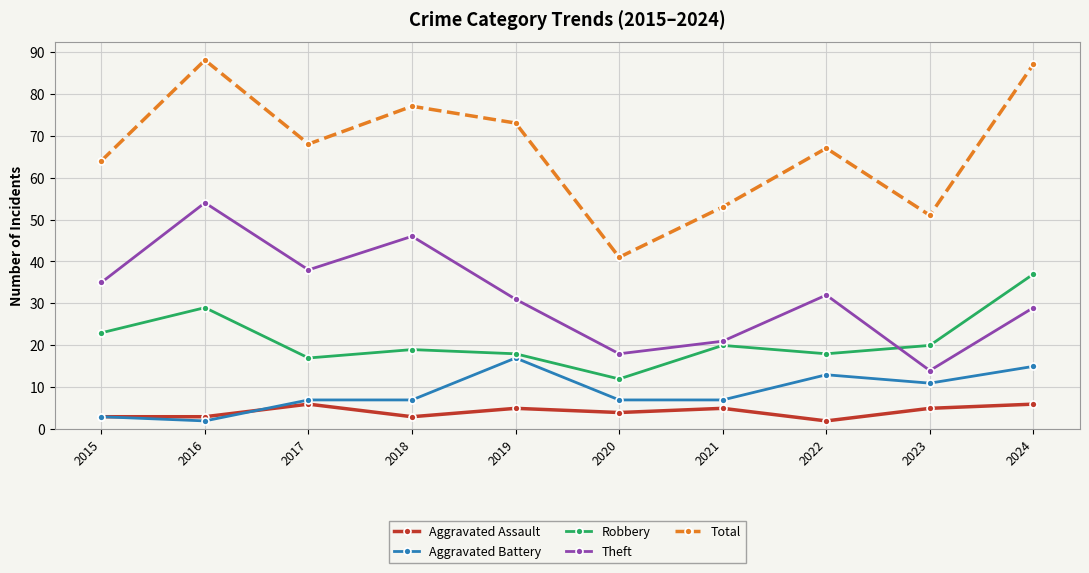

At which category does Total reach its first local peak?

2016